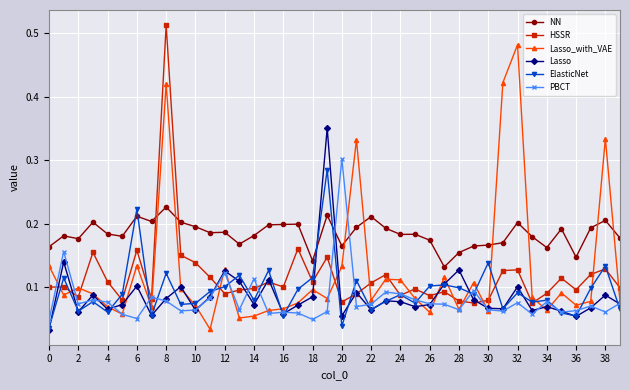

At how many categories does at least one series exceed 0?

40